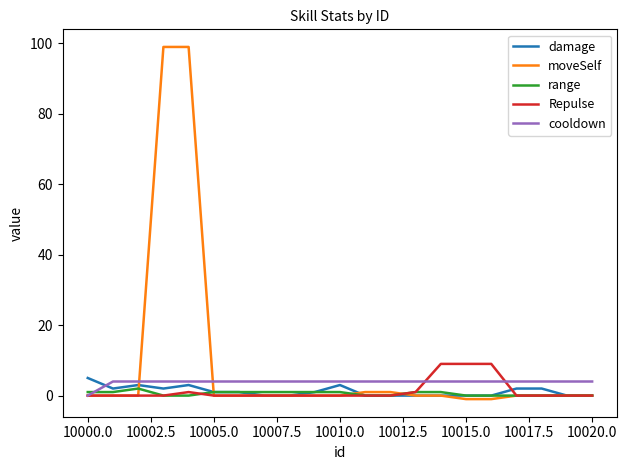

What is the highest value of the Repulse series?

9